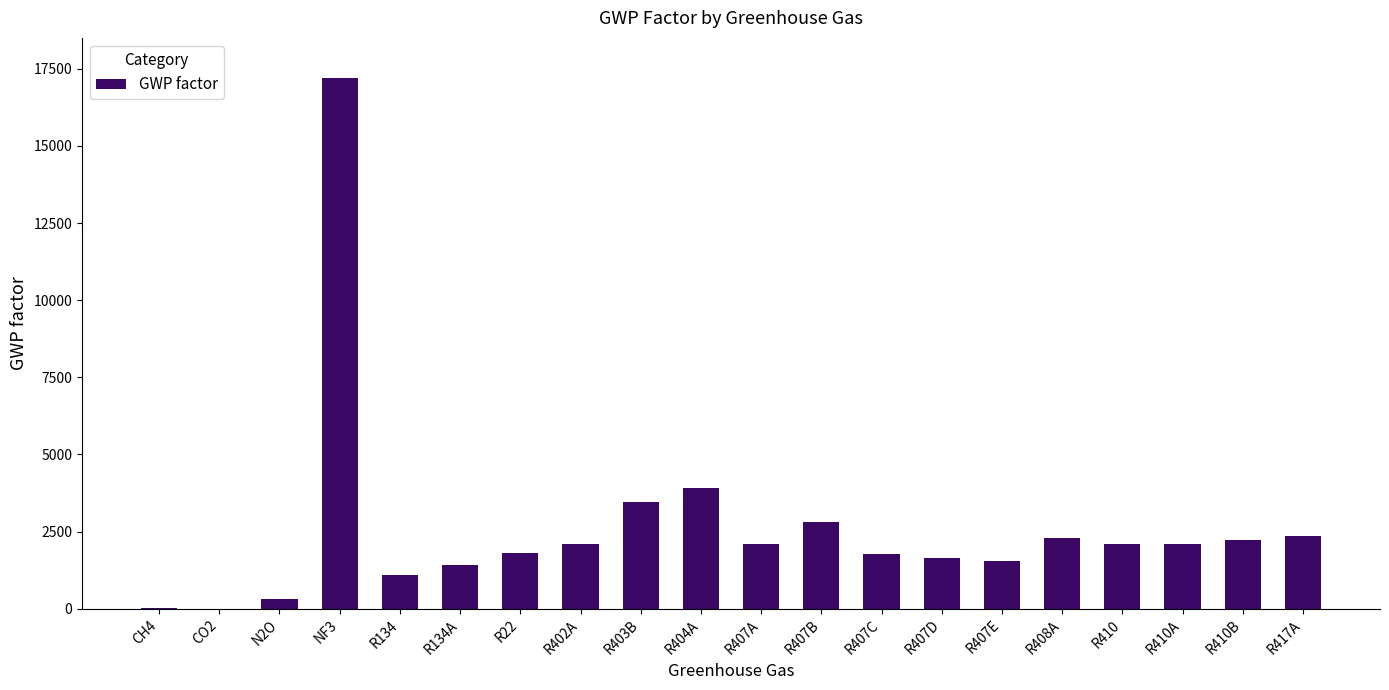

What is the sum of the values at R407D and CO2?

1628